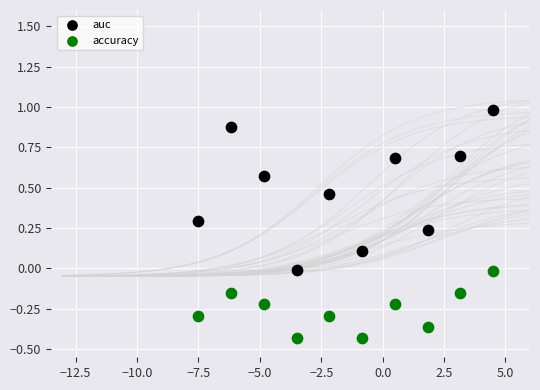

Across all data points, what is the range of Y values (max minus min)?

1.4